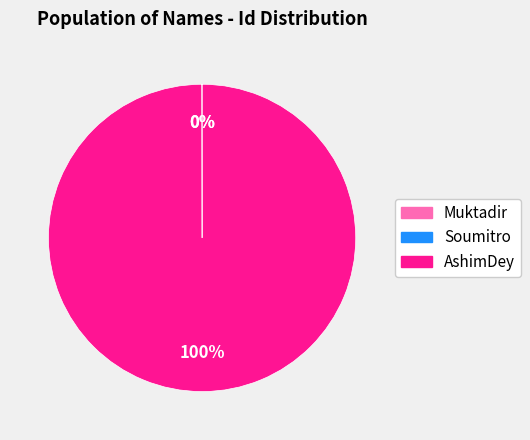

What is the majority slice?

AshimDey